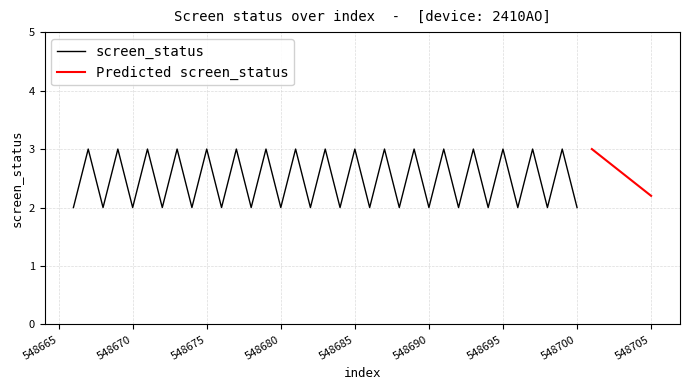

What is the highest value of the screen_status series?

3